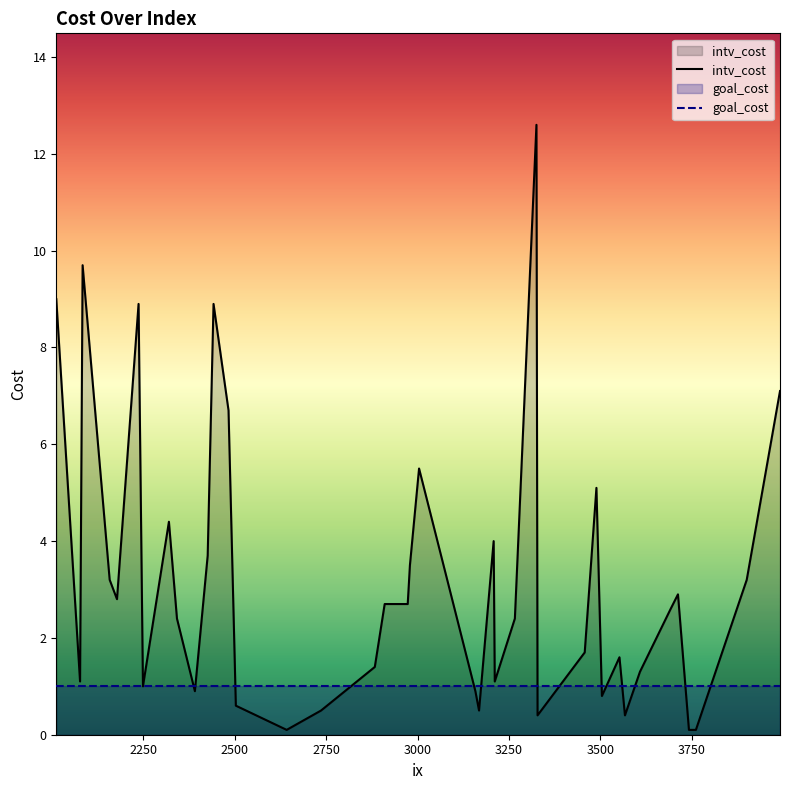

After their last crossing, which series has the higher values: goal_cost or intv_cost?

intv_cost